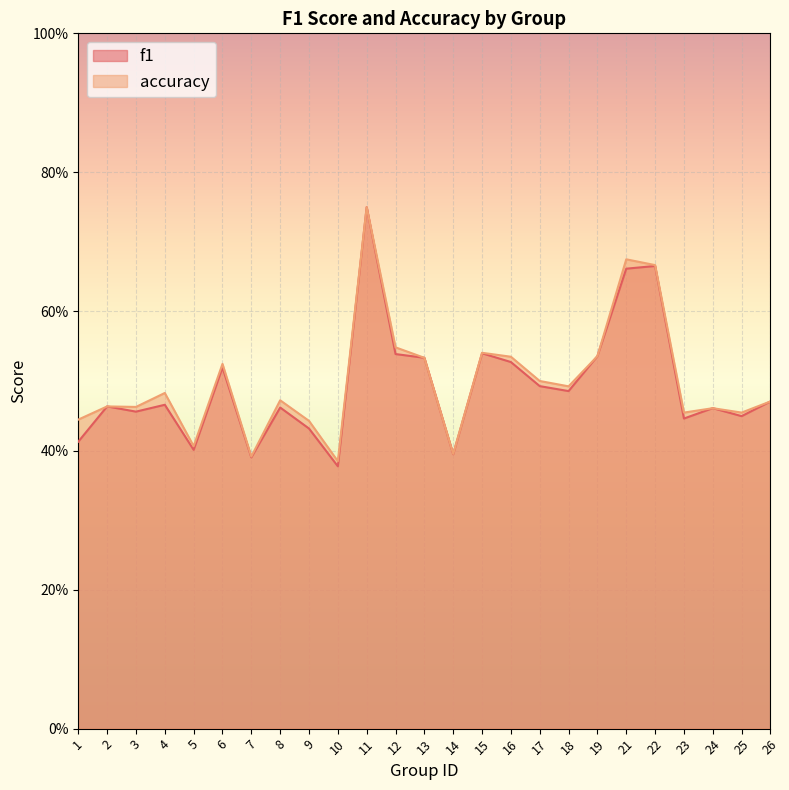

The value of f1 at 13 is 0.5. True or false?

True